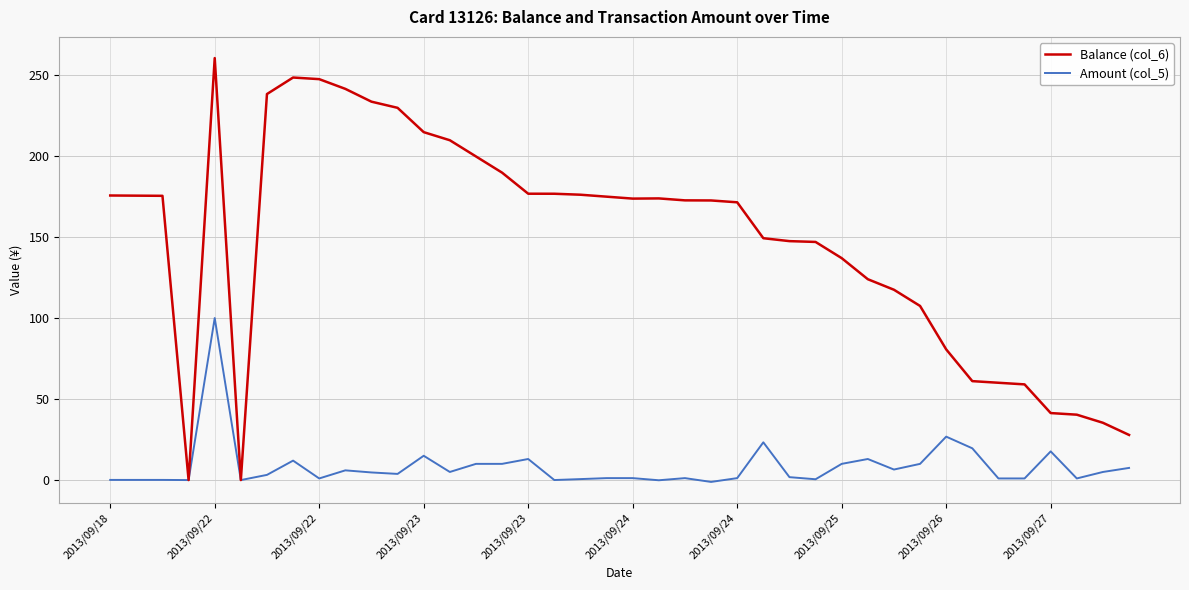

What are all the series names shown in the legend?

Balance (col_6), Amount (col_5)